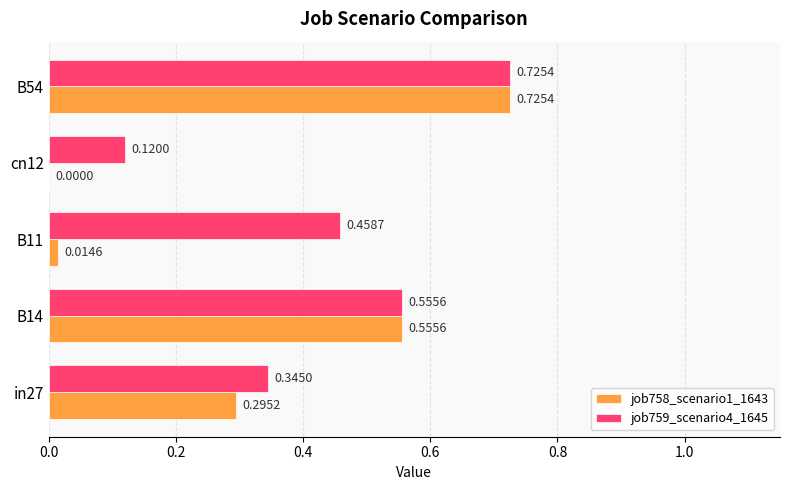

At which category is the sum across all series the highest?

B54